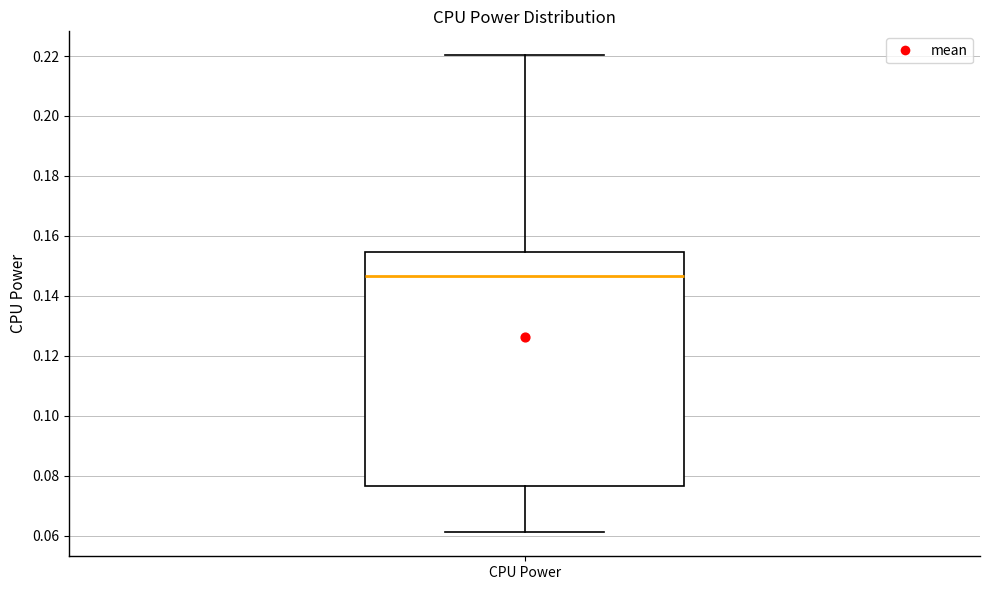

Where does the lower whisker of the box for CPU Power end on the y-axis? The values are not printed on the chart, so give them approximately, as read against the axis.

0.062